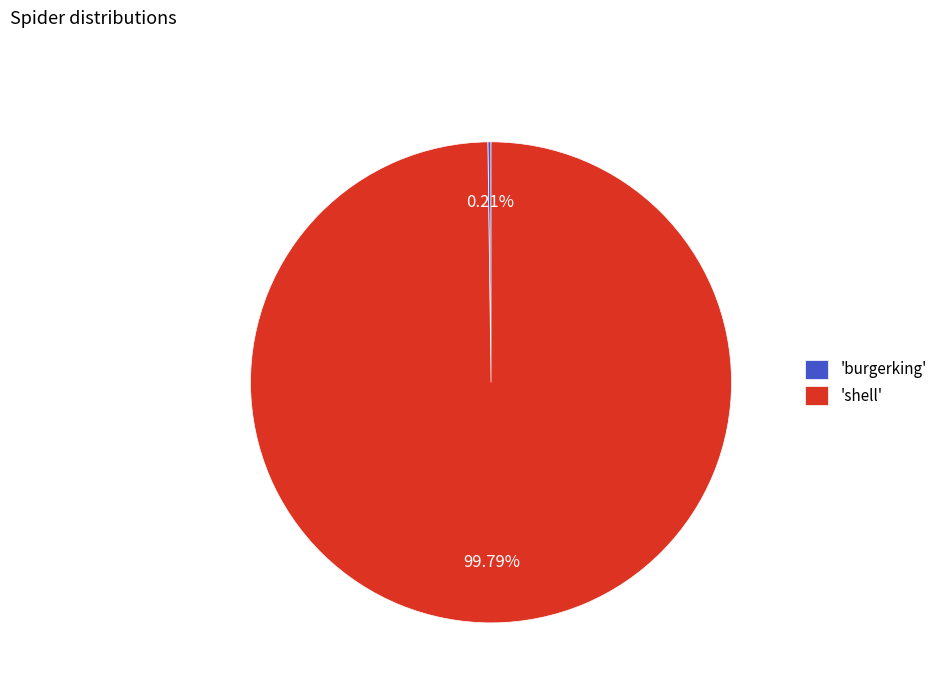

Does 'shell' represent more than half of the total?

Yes